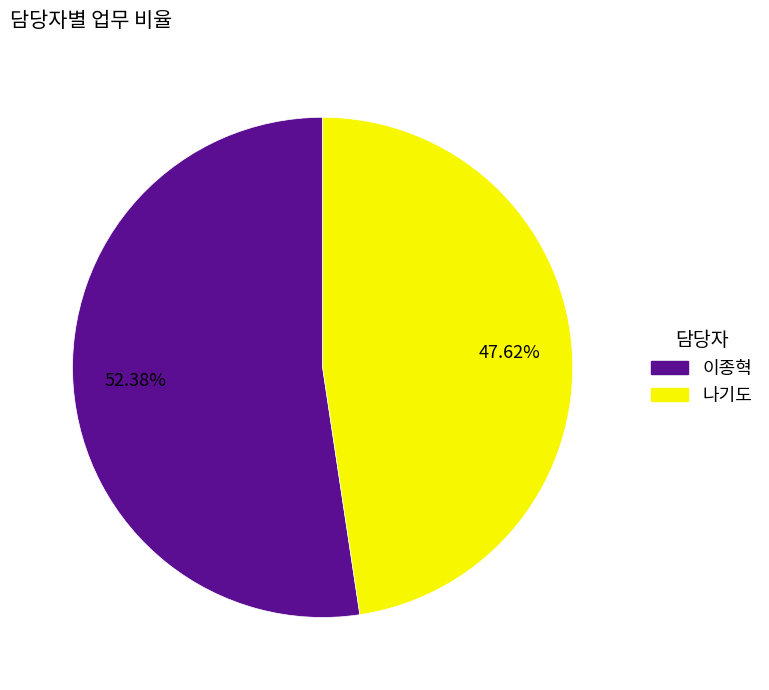

To the nearest percent, what is the combined percentage of 이종혁 and 나기도?

100%